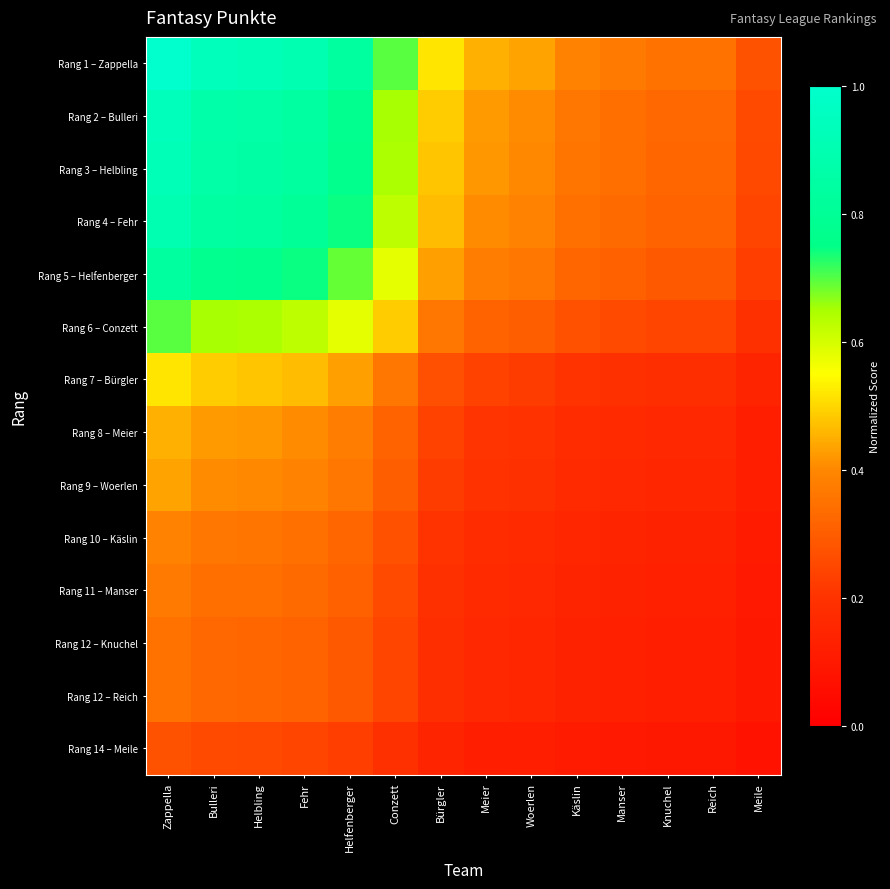

Between Bulleri and Bürgler, which series saw the biggest shift?

Rang 1 – Zappella